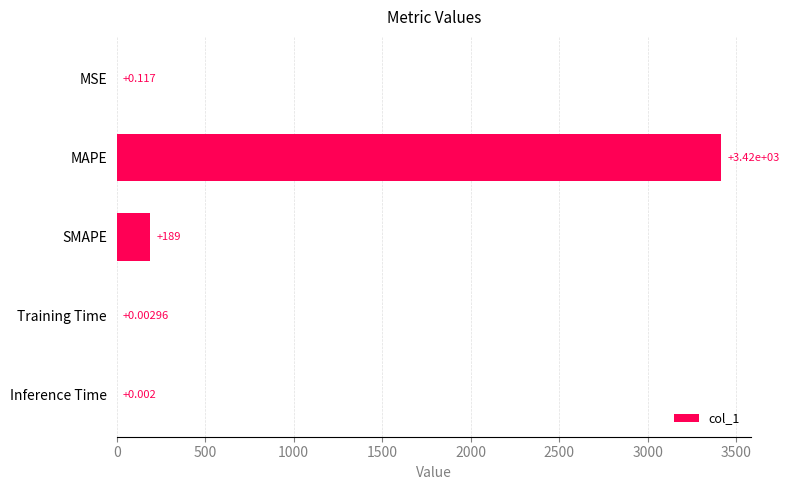

Where is the data nearest to the value 1707?

SMAPE